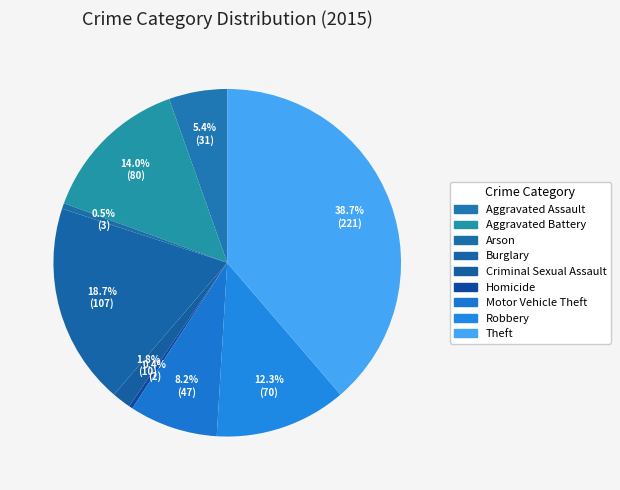

Count the number of slices in the pie.

9